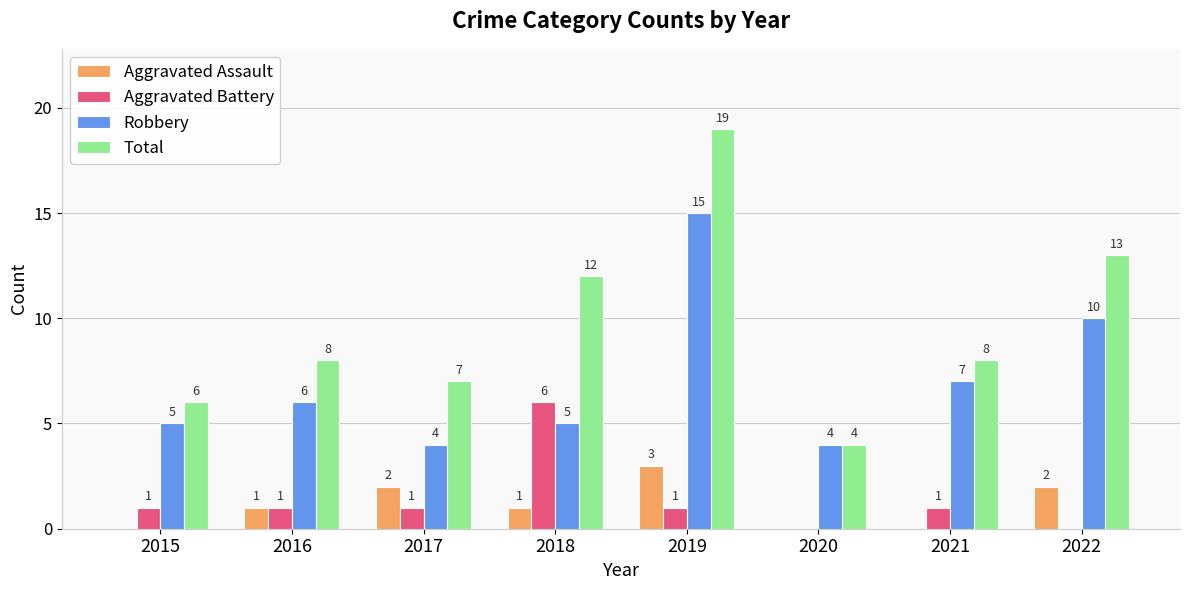

What is the sum of all Total values?

77